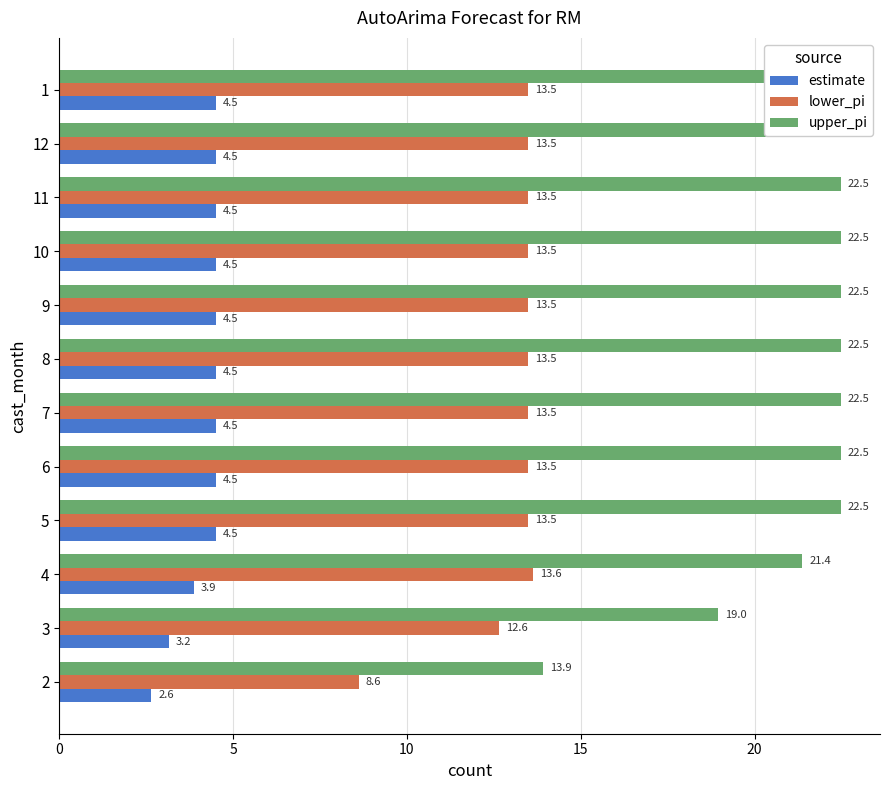

What is the difference between the highest and lowest values at 11?

18.0